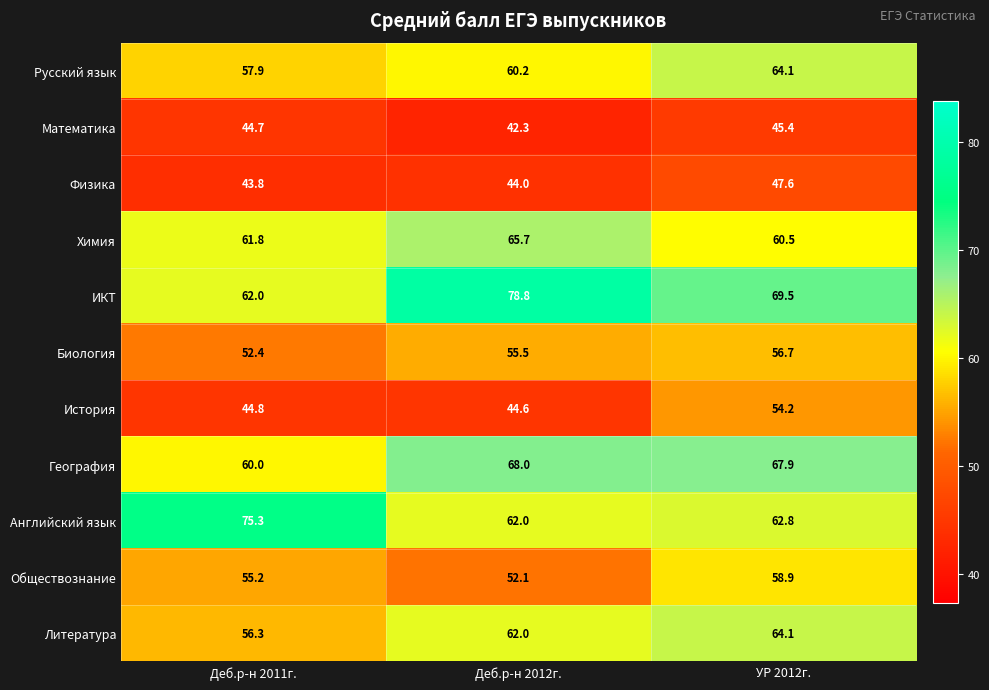

What value does the Английский язык series have at Деб.р-н 2012г.?

62.0